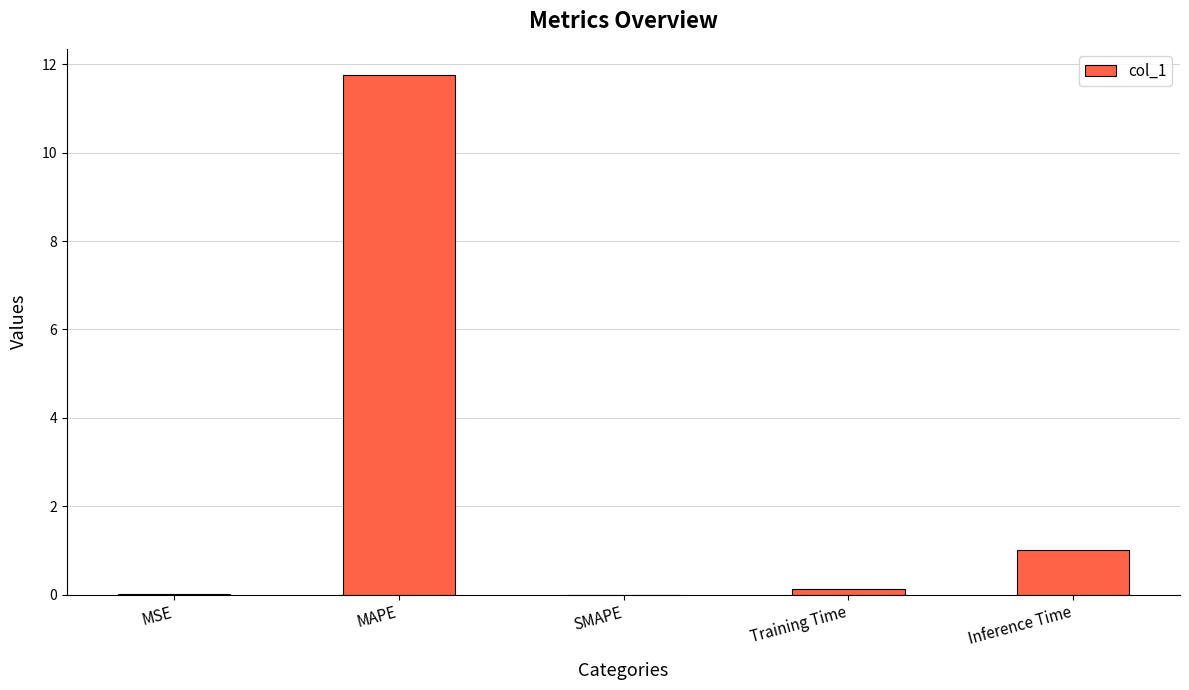

Is it true that the value at Inference Time is 0.6?

False